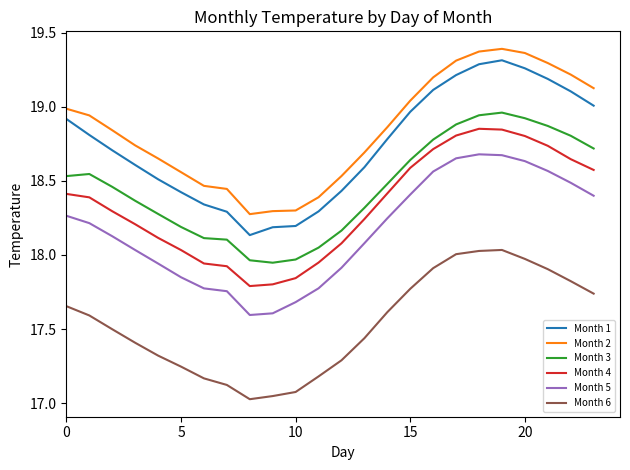

What is the minimum value for Month 5?

17.6